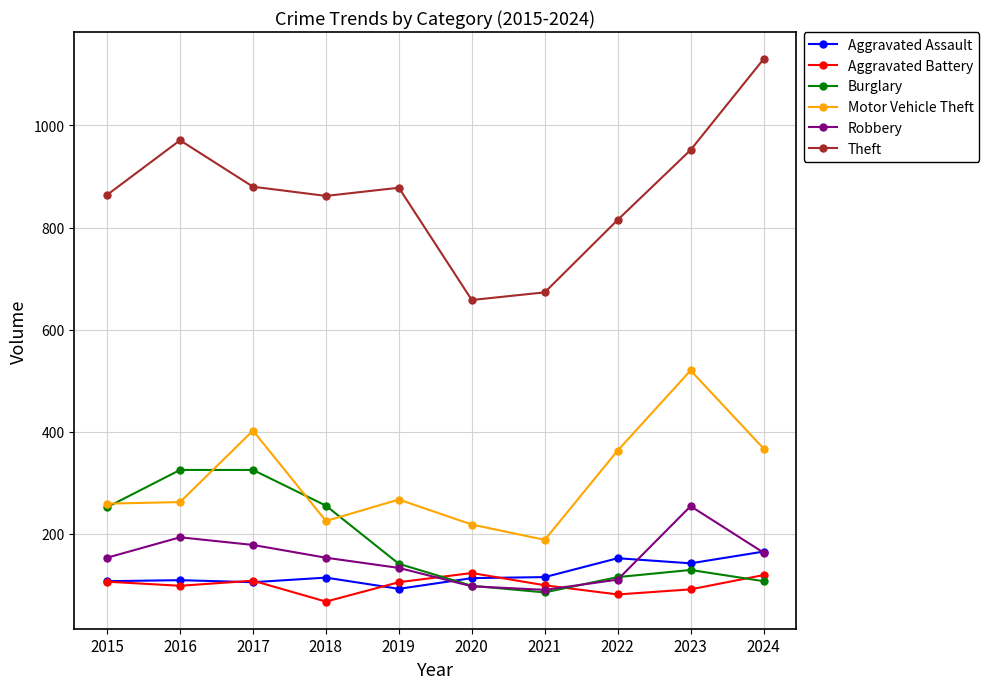

How many values in the Aggravated Battery series are below 105?

5